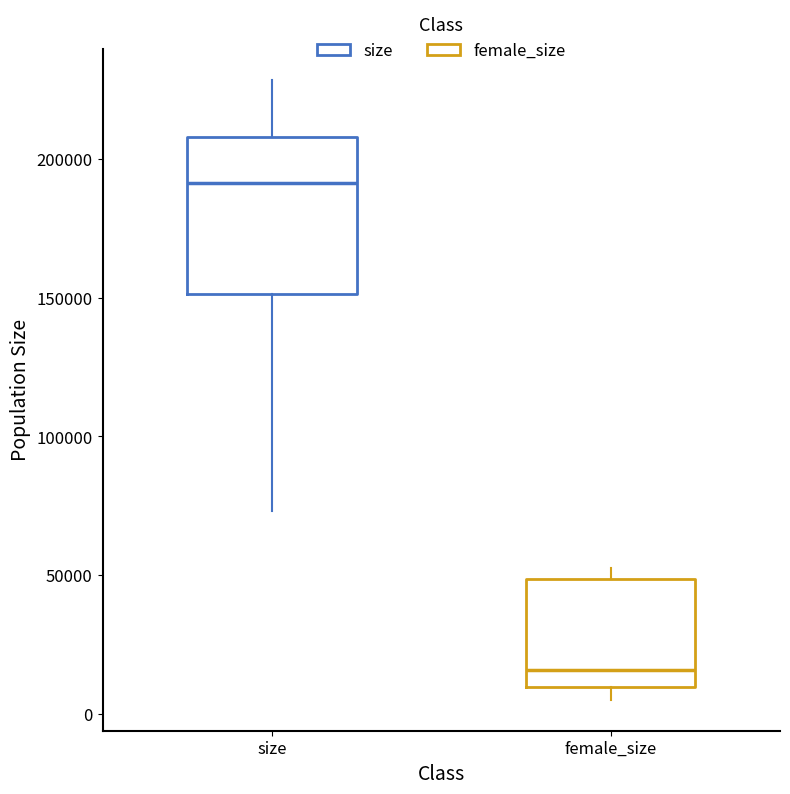

Reading left to right, transcribe this box plot: for each box, give where its median line is, the range the box spans, and where its two whiskers end, as read against the y-axis. The values are not printed on the chart, so give them approximately, as read against the axis.

size: median 190000, box 150000 to 210000, whiskers 75000 to 230000
female_size: median 15000, box 10000 to 50000, whiskers 5000 to 50000 (just above the box's upper edge)